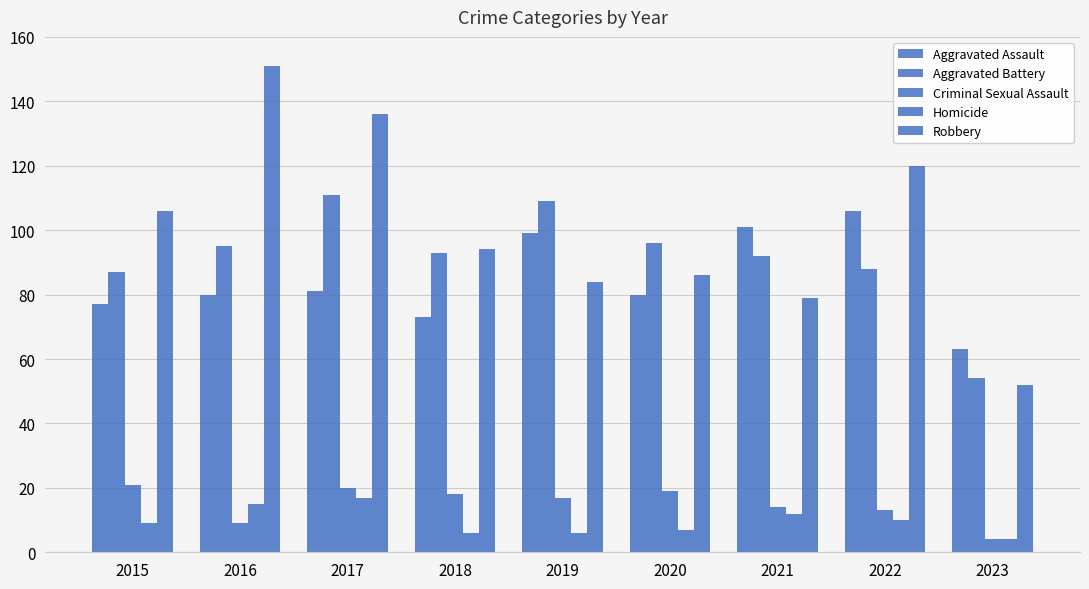

How many data points does each series have?

9